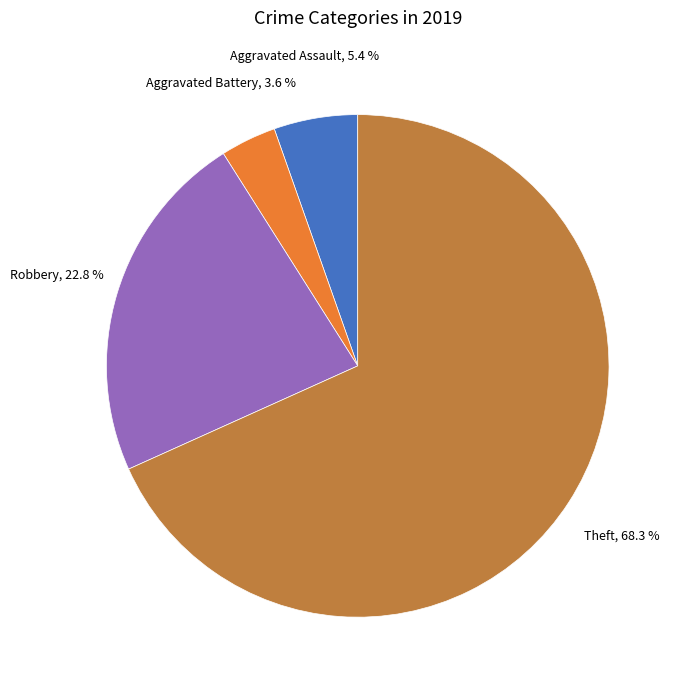

Does any single category account for the majority?

Yes